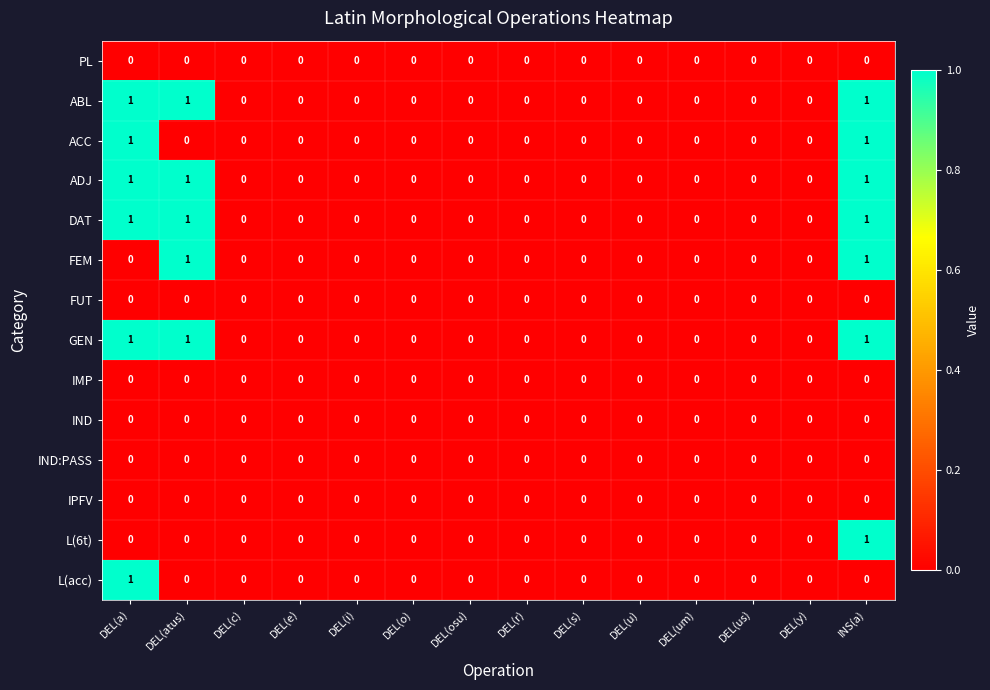

Is the value of FEM at INS(a) greater than the value of IND at DEL(um)?

Yes